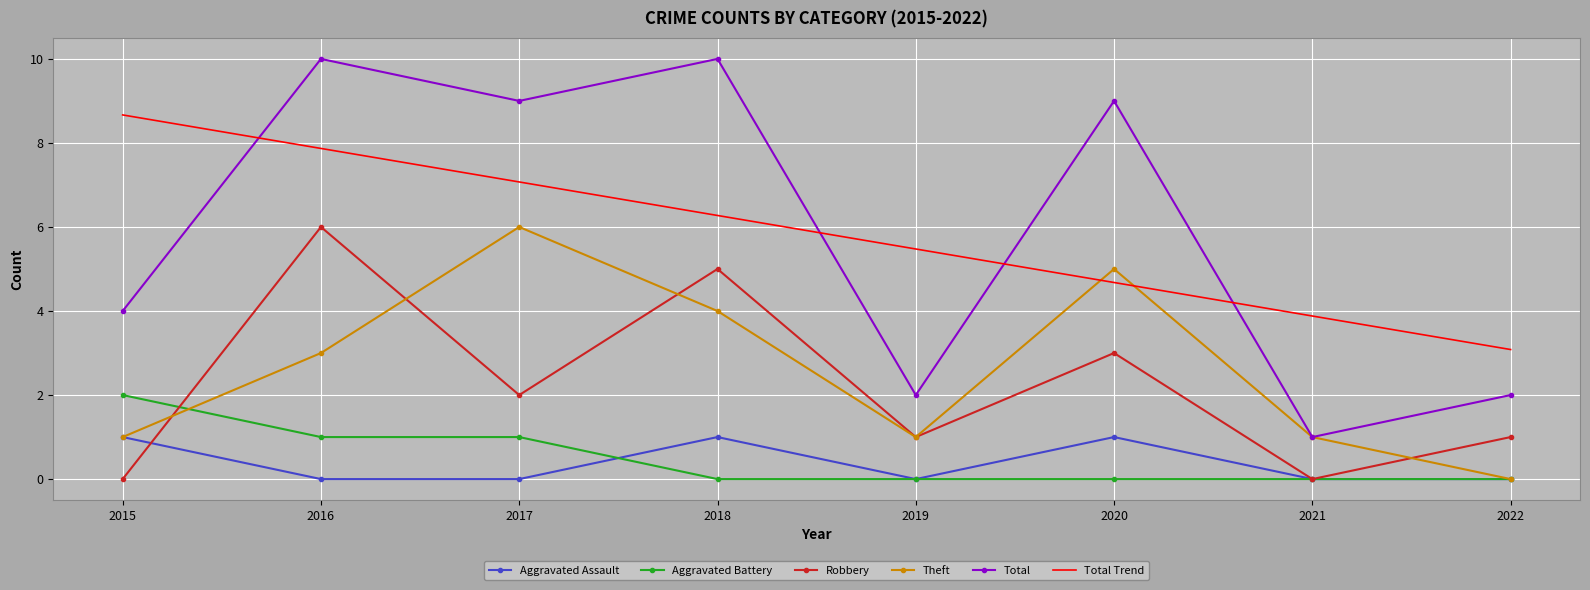

True or false: Total Trend has more than 0 points higher than both neighbors.

False